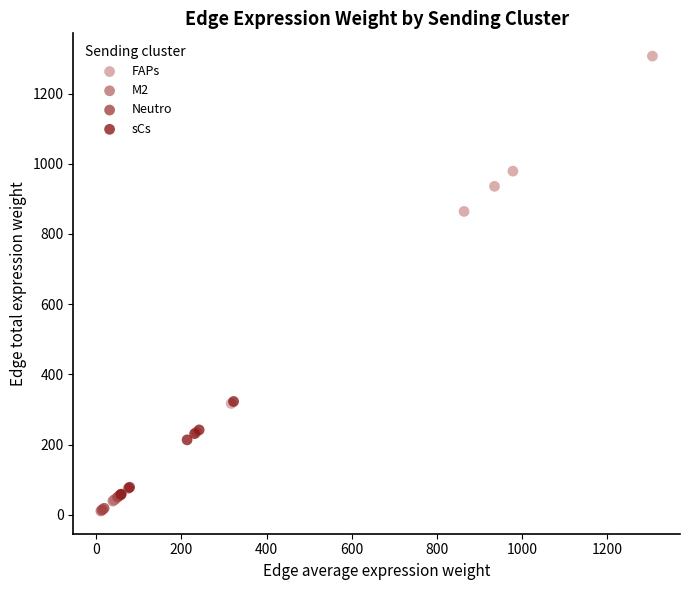

Which series has the widest spread of Y values?

FAPs